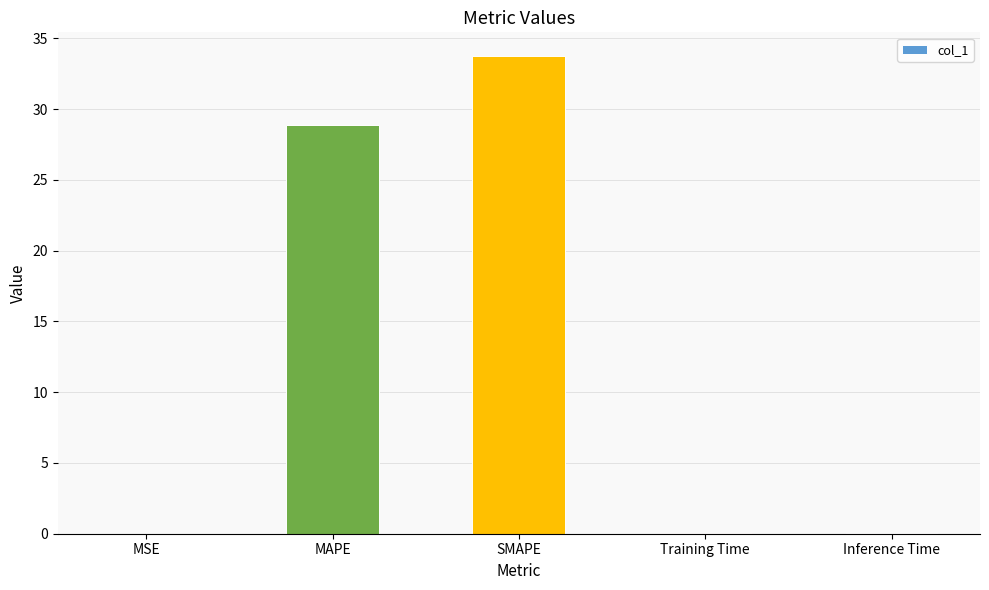

Between MAPE and Training Time, which is larger?

MAPE